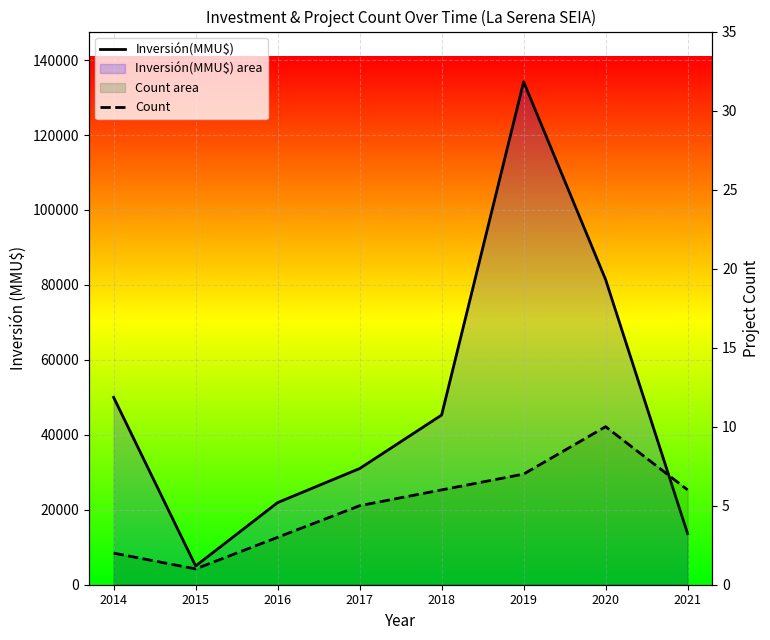

What is the value of the Inversión(MMU$) point at the 4th from the left?

31000